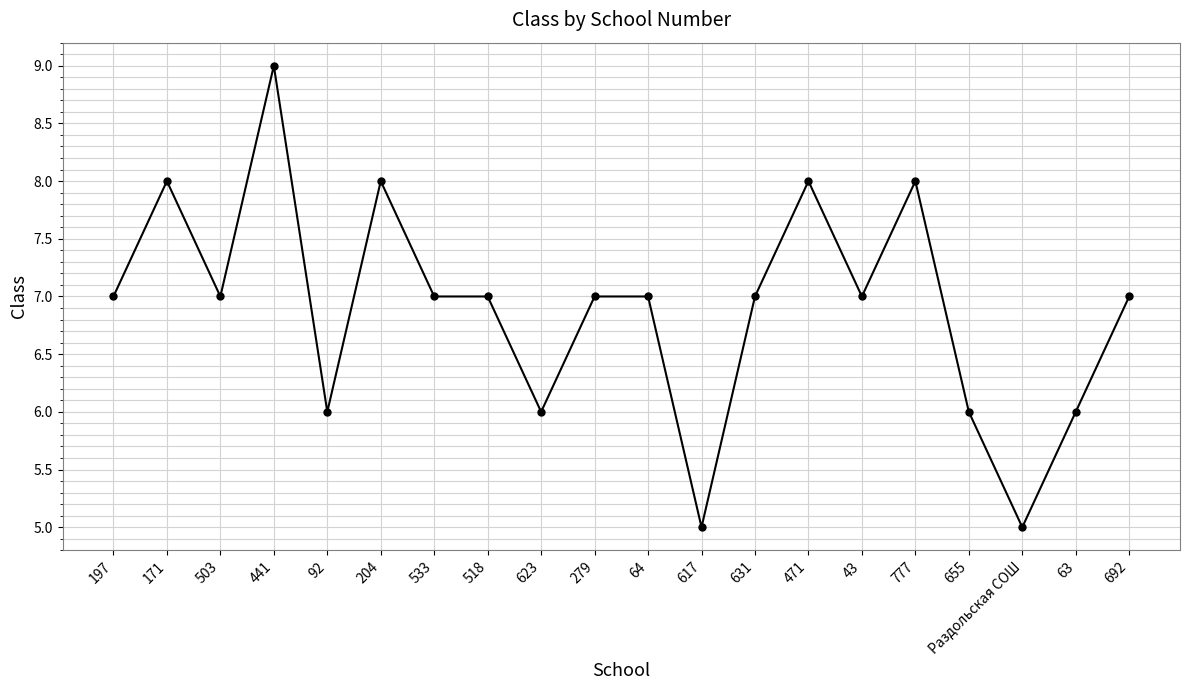

Between 777 and 617, which is larger?

777